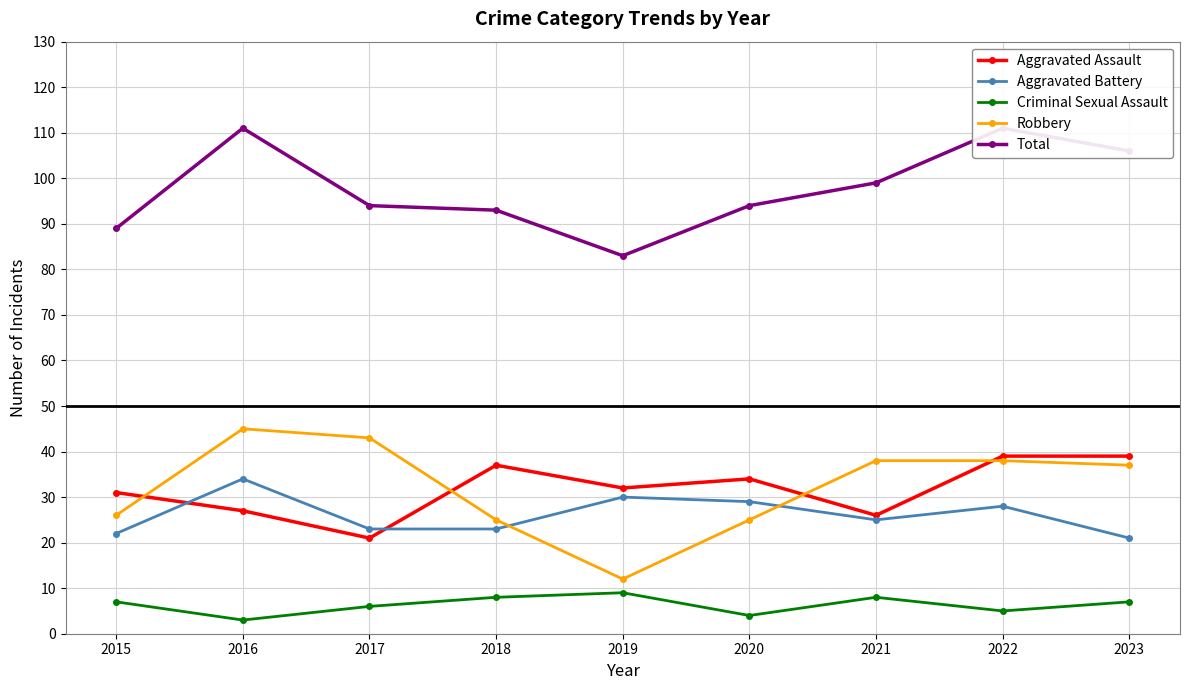

At which category does Total reach its first local peak?

2016